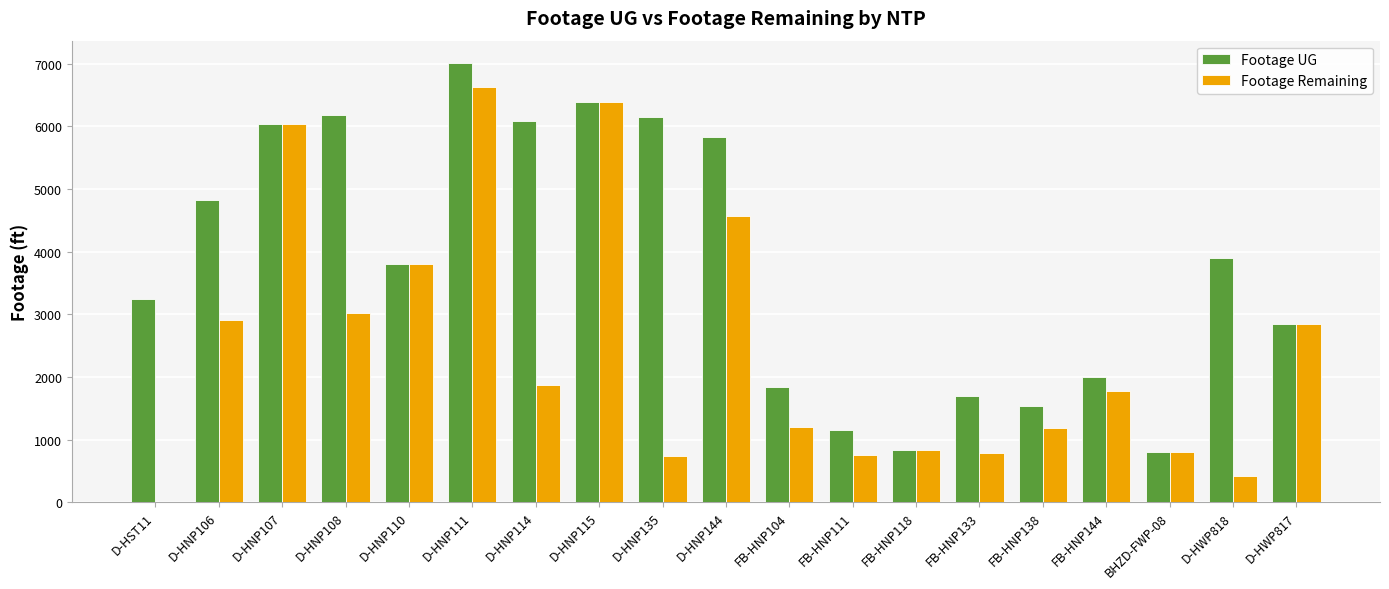

Is it true that Footage UG equals 2003 at FB-HNP144?

True